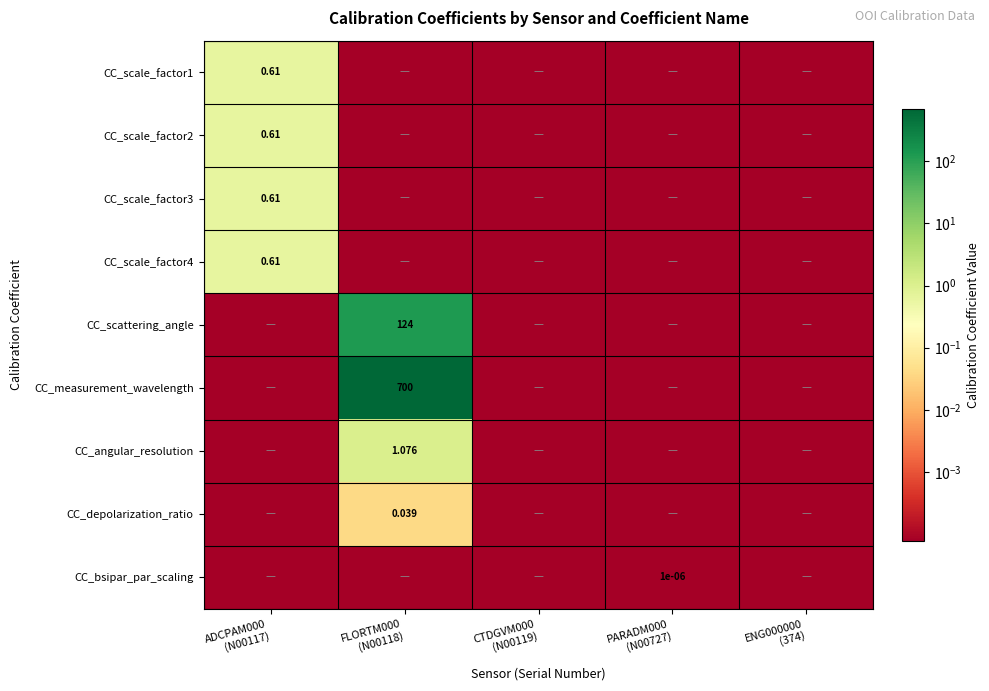

At which label does CC_depolarization_ratio reach its peak?

FLORTM000 (N00118)